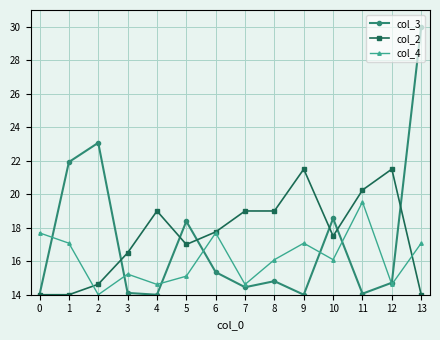

Which series changed the most between 2 and 5?

col_3